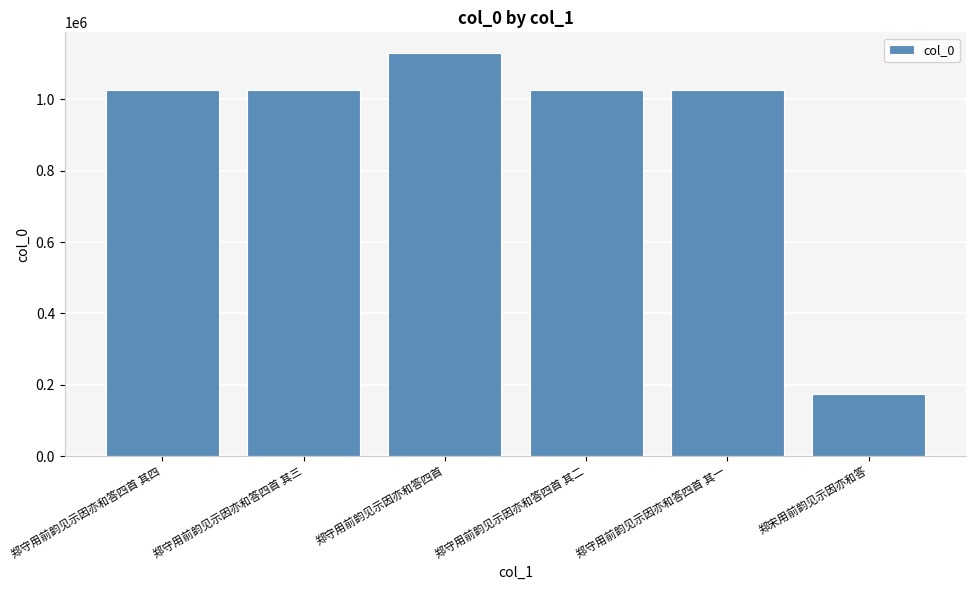

What is the ratio of the value at 郑守用前韵见示因亦和答四首 其二 to the value at 郑宋用前韵见示因亦和答?

5.9